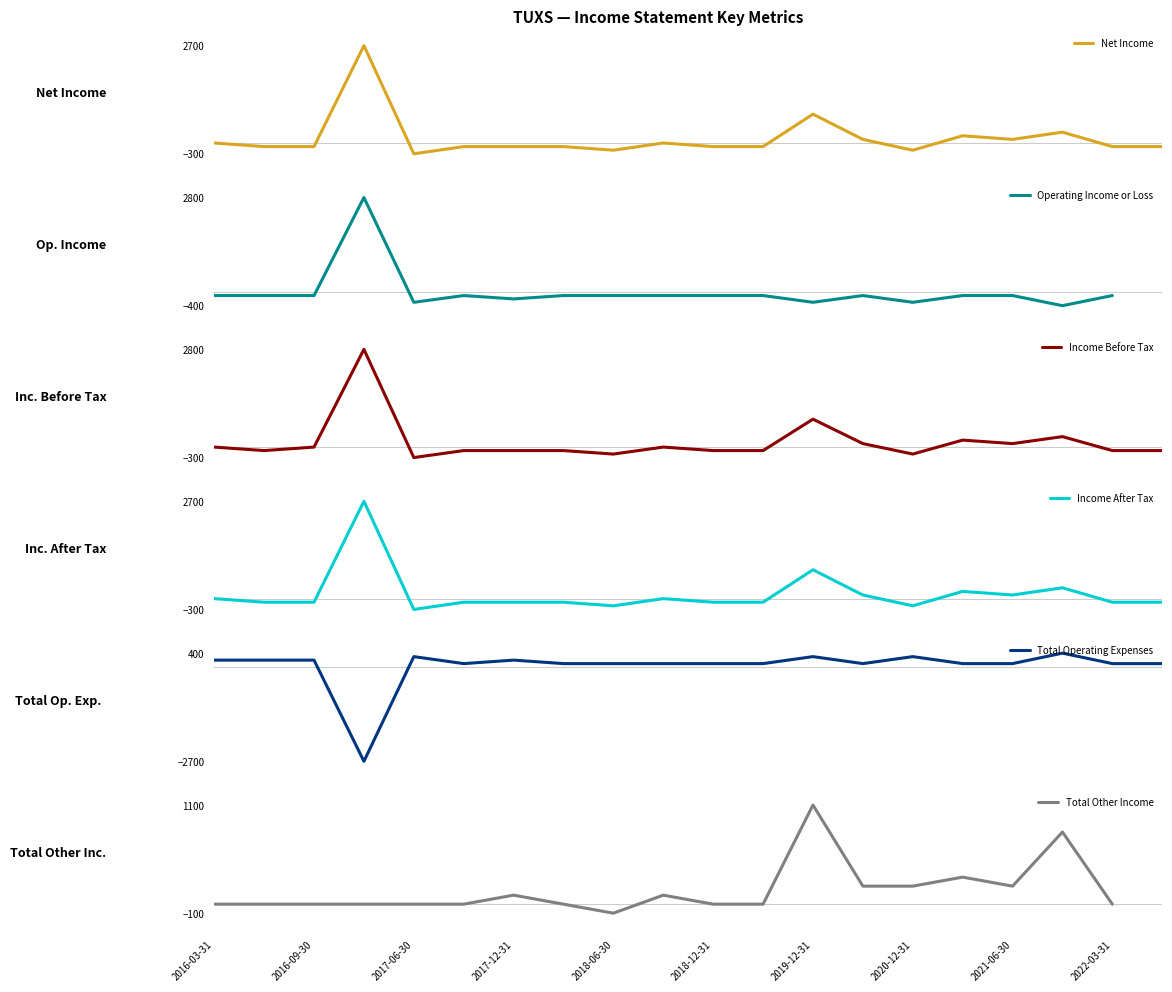

What is the sum of all Total Operating Expenses values?

500